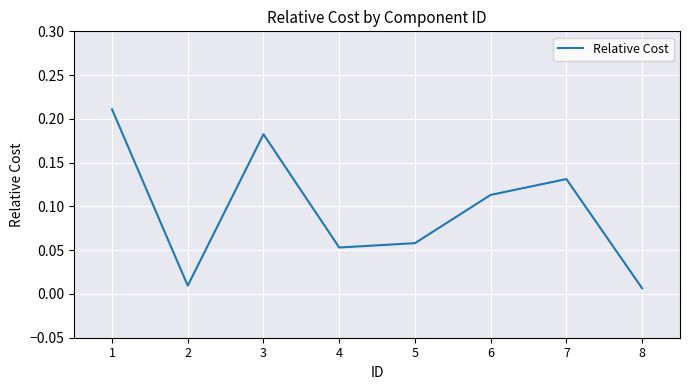

List the labels in order of value, largest first.

1, 3, 7, 6, 5, 4, 2, 8